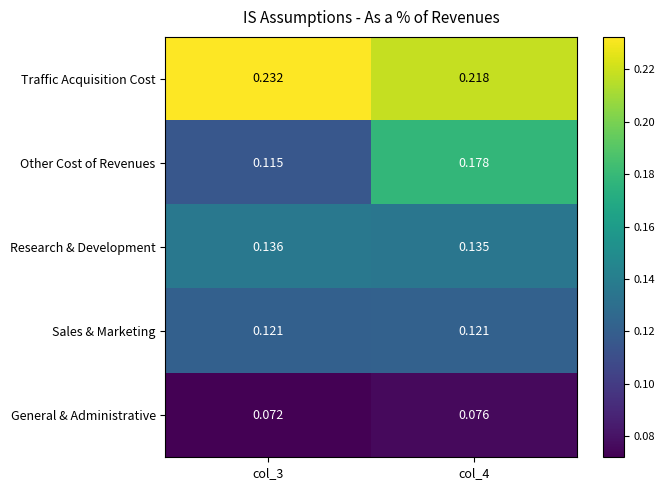

Which series has the largest total across all categories?

Traffic Acquisition Cost